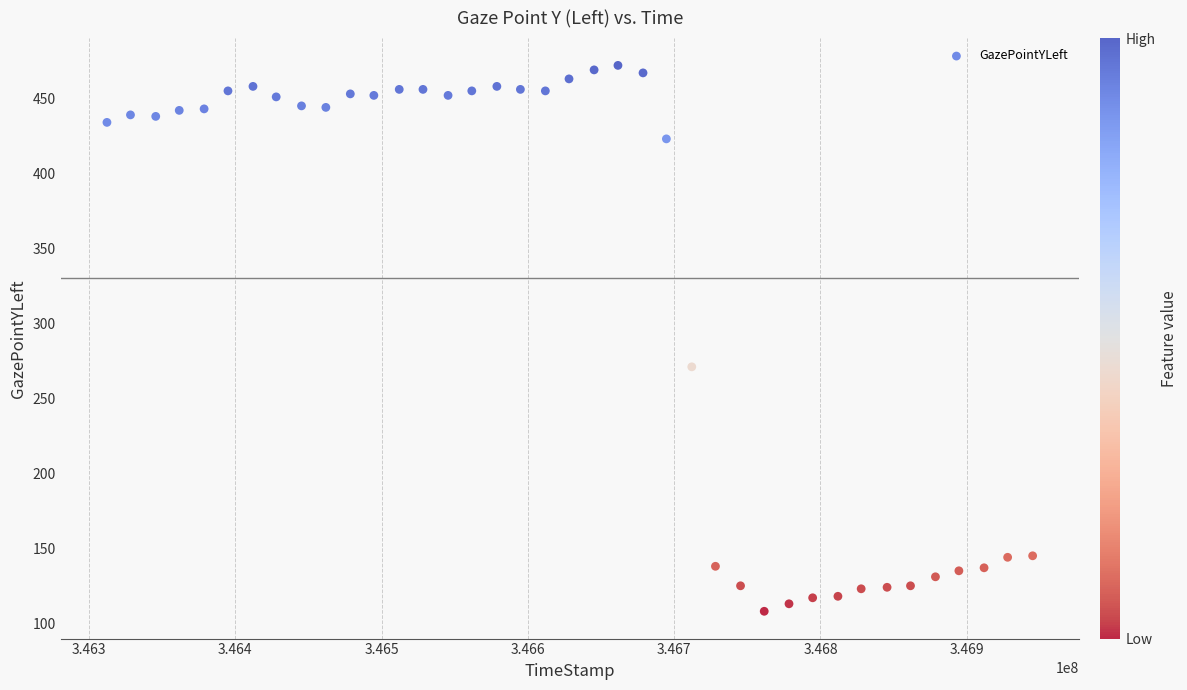

What is the range of X values (max minus min)?

632692